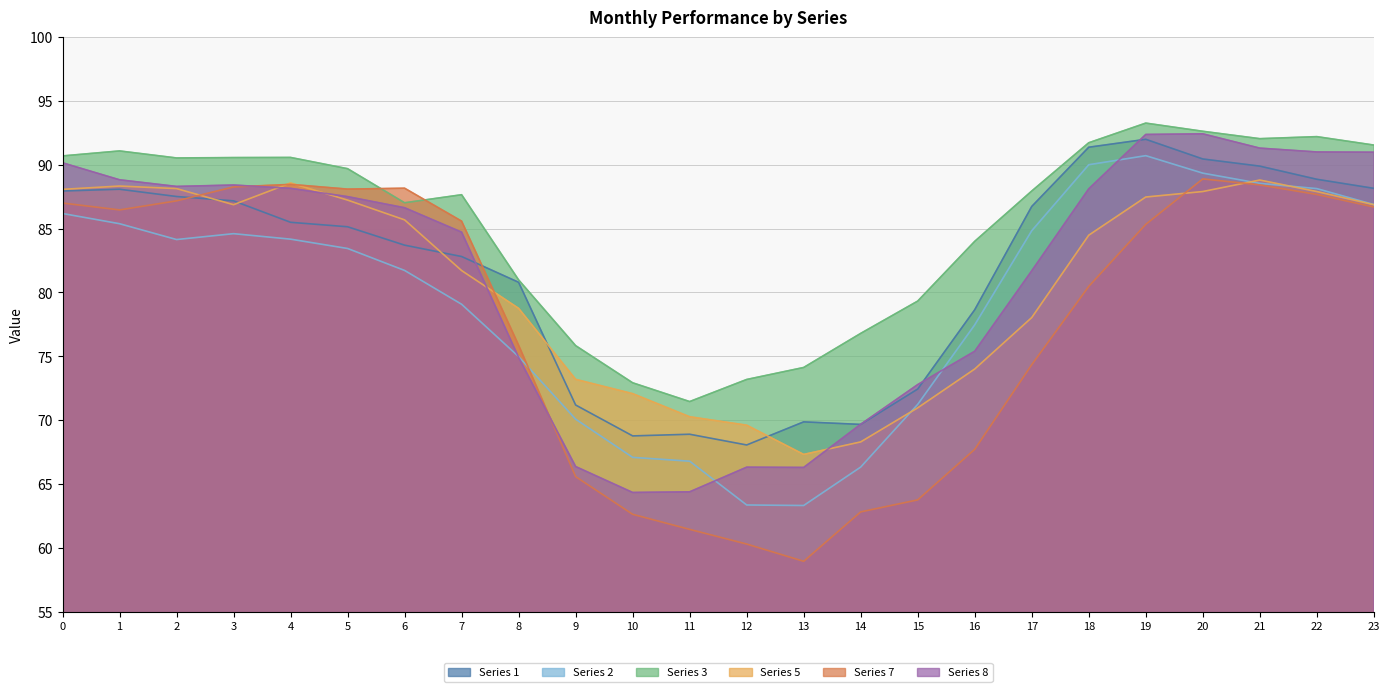

List the labels in order of 3 value, largest first.

19, 20, 22, 21, 18, 23, 1, 0, 4, 3, 2, 5, 17, 7, 6, 16, 8, 15, 14, 9, 13, 12, 10, 11